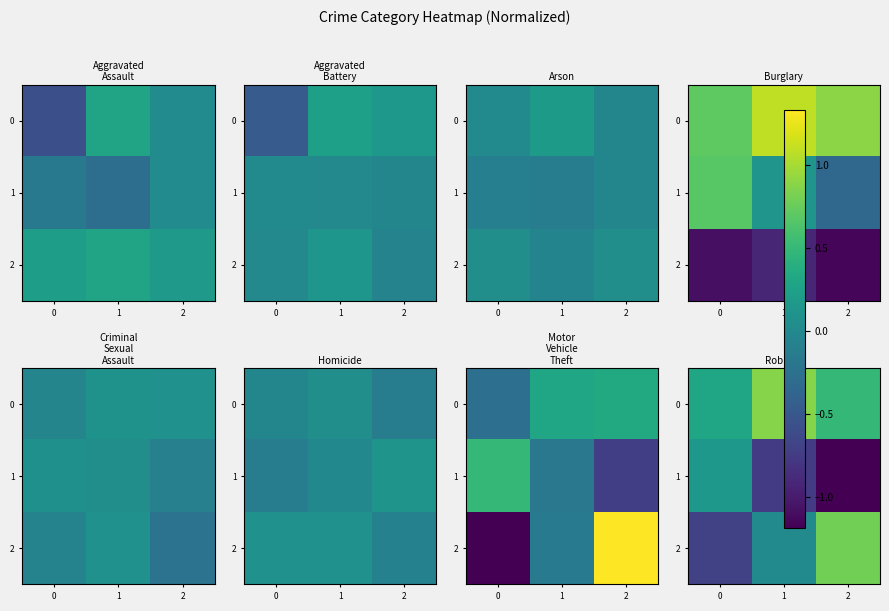

What is the difference between the 0 values at 1 and 0?

0.6